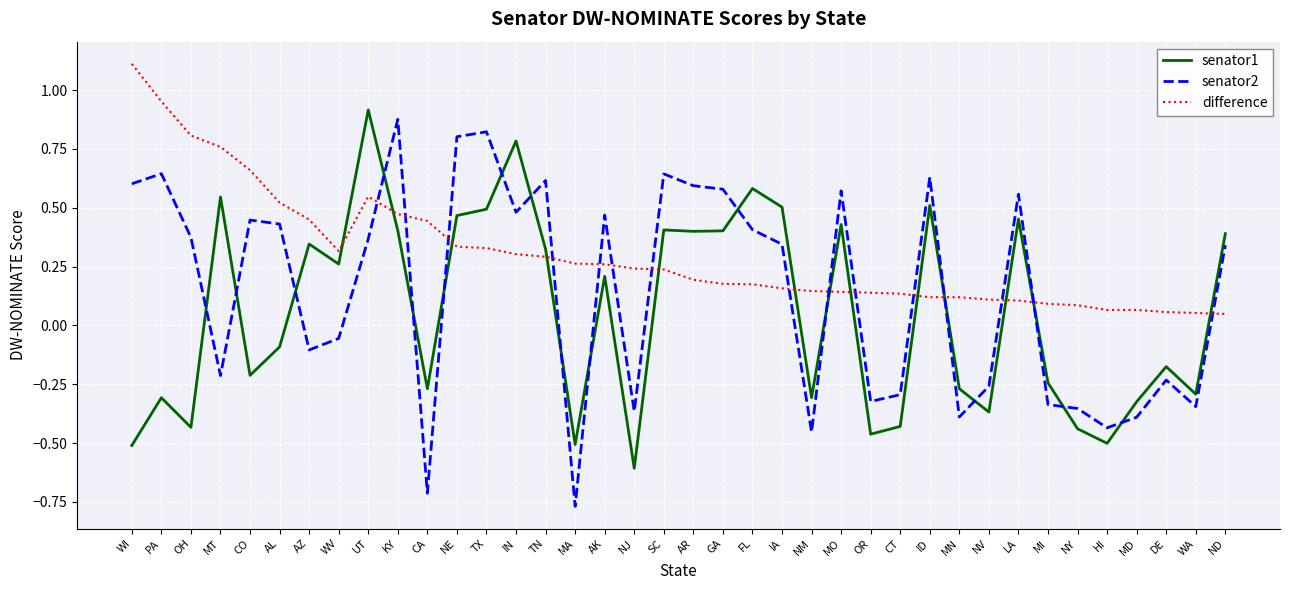

Which series changed the most between NE and FL?

senator2